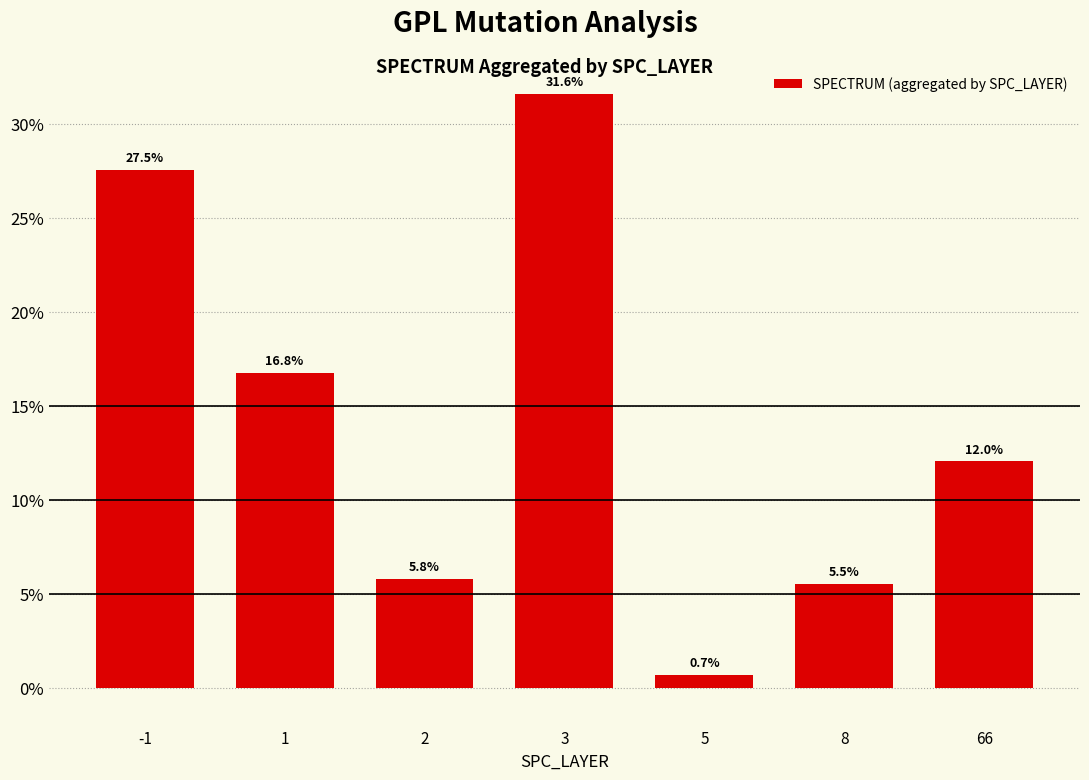

Reading left to right, transcribe all the data shown in this chart.

-1=27.5	1=16.8	2=5.8	3=31.6	5=0.7	8=5.5	66=12.0